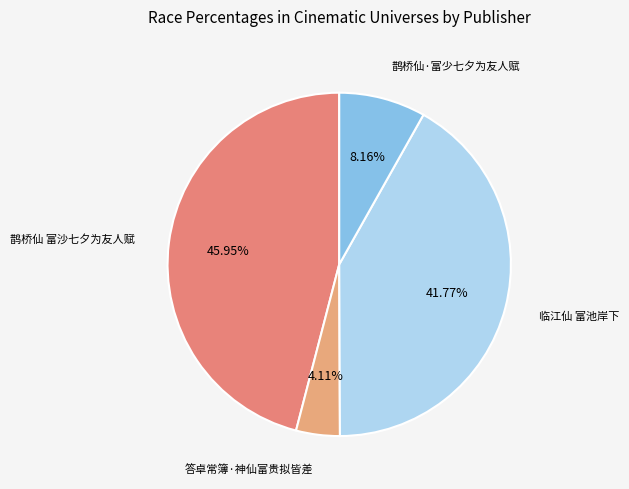

Between 答卓常簿·神仙富贵拟皆差 and 鹊桥仙 富沙七夕为友人赋, which is larger?

鹊桥仙 富沙七夕为友人赋